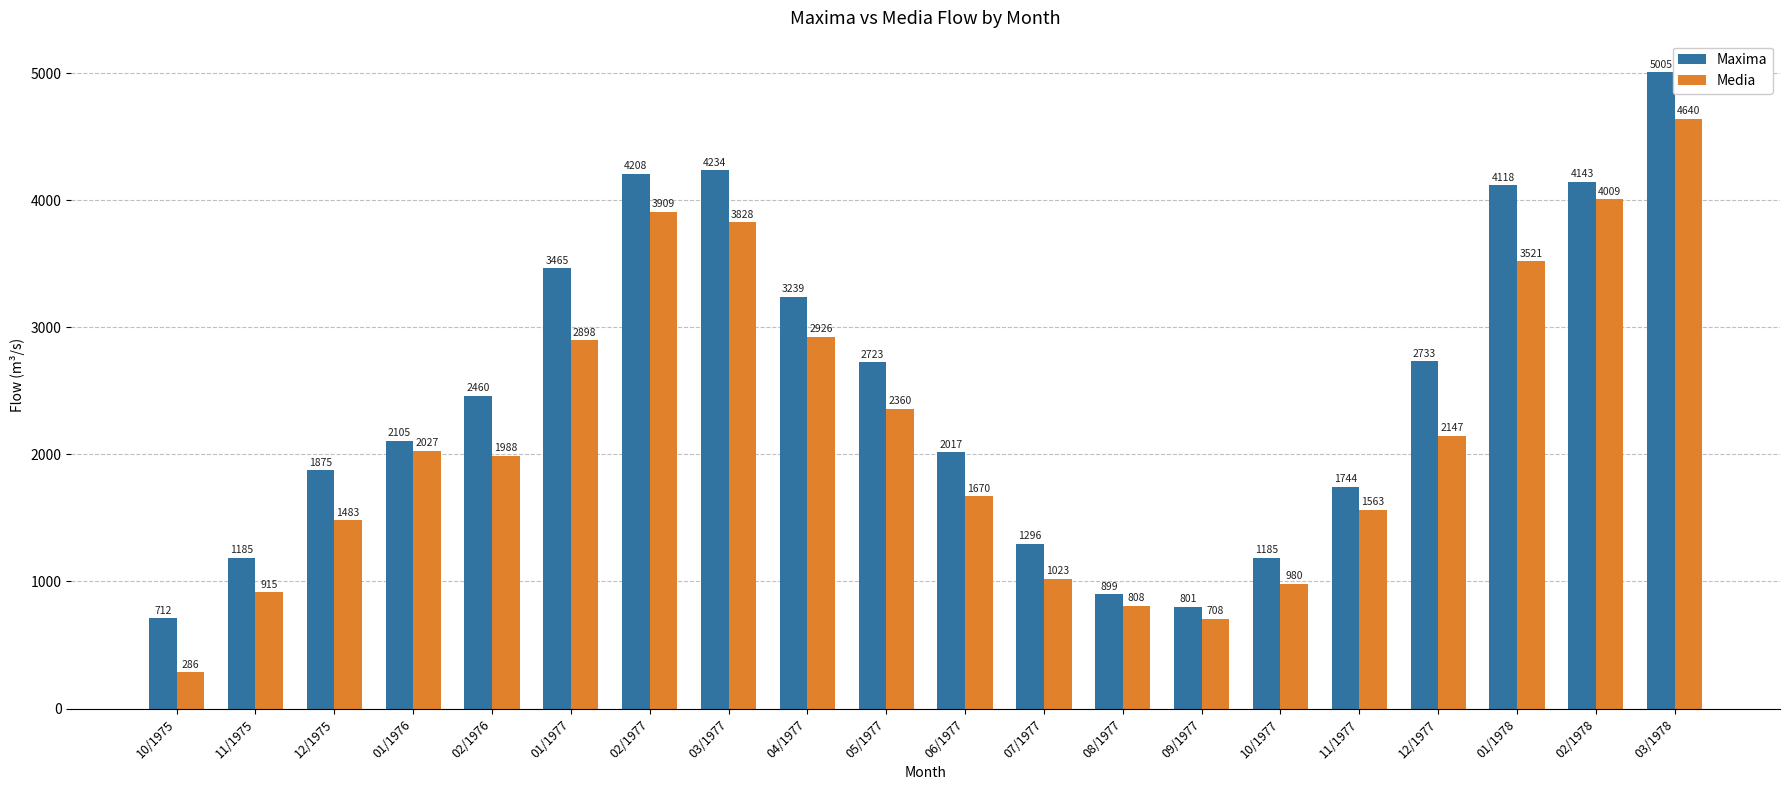

What position from the left is 01/1977?

6